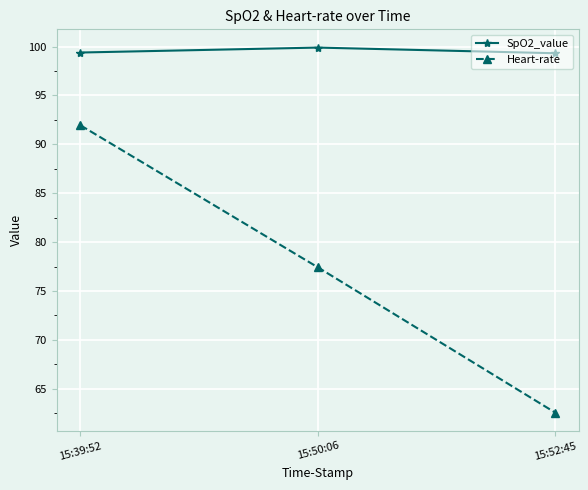

At which category is the sum across all series the highest?

15:39:52